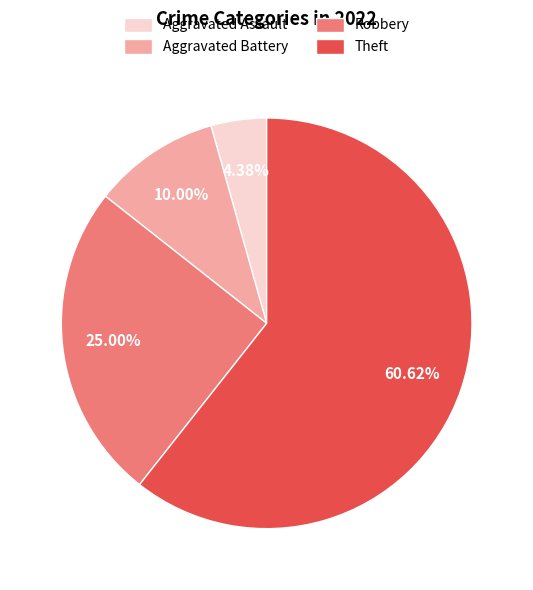

How many slices are in this pie chart?

4